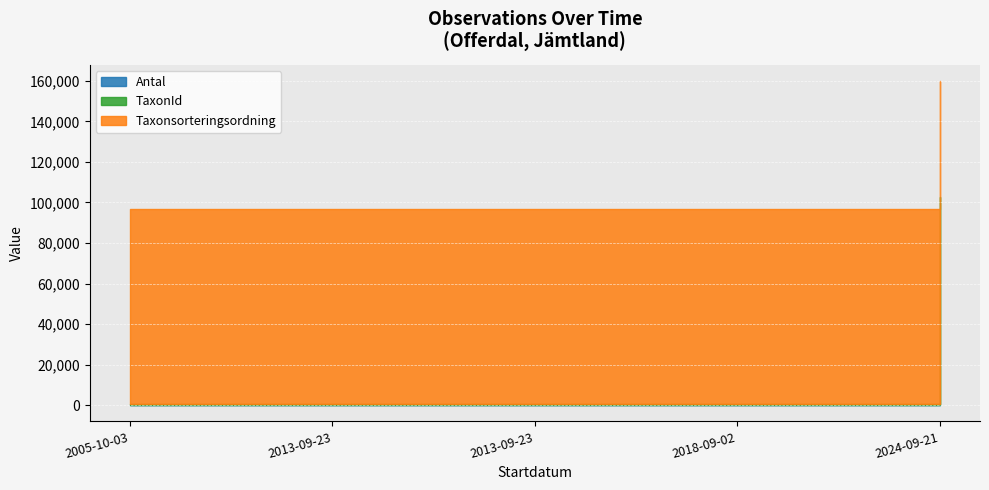

At 2013-09-23, list the series in order from smallest to largest.

Antal, TaxonId, Taxonsorteringsordning